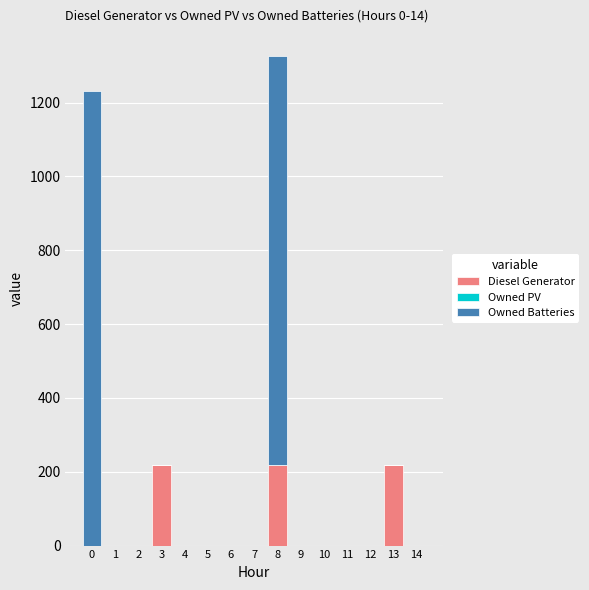

Count the number of categories in the chart.

15